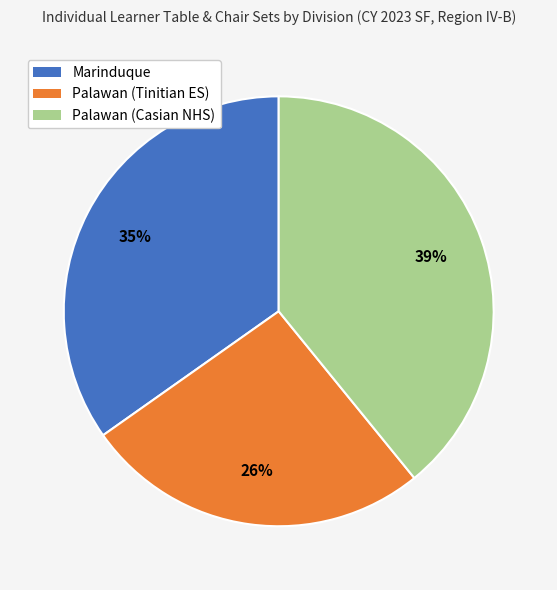

Which has a higher value, Palawan (Tinitian ES) or Marinduque?

Marinduque